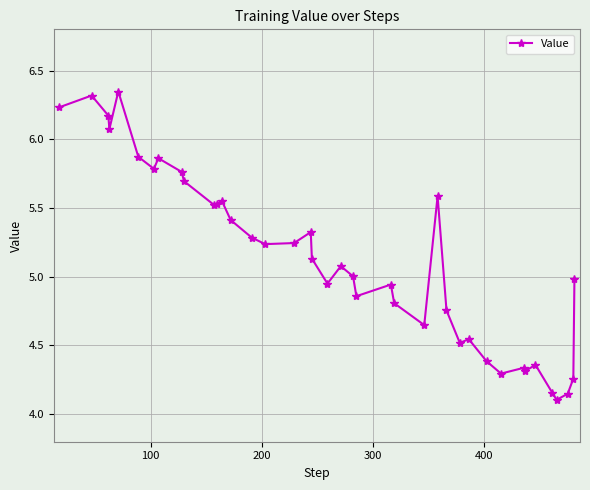

What is the difference between the second highest and minimum values?

2.2